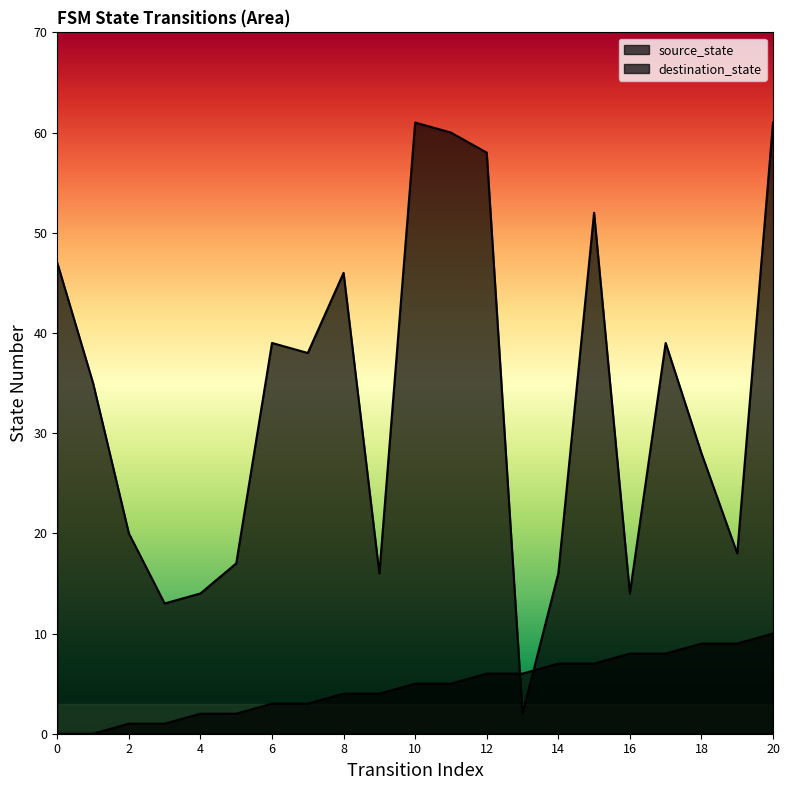

Reading left to right, list all the values displayed in this chart.

source_state: 0	0	1	1	2	2	3	3	4	4	5	5	6	6	7	7	8	8	9	9	10
destination_state: 47	35	20	13	14	17	39	38	46	16	61	60	58	2	16	52	14	39	28	18	61